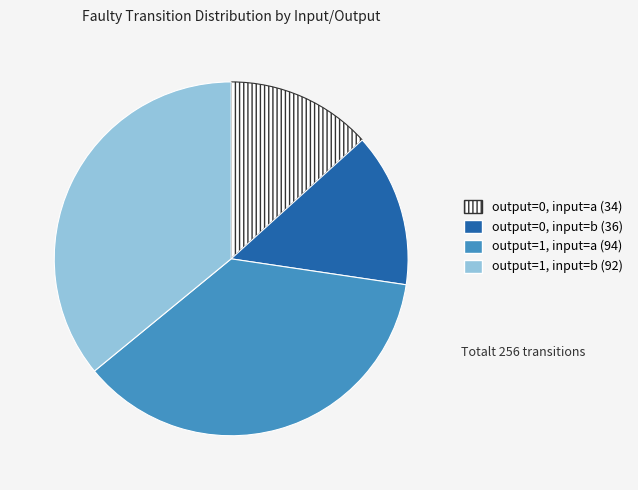

Rank the categories by value from lowest to highest.

output=0, input=a, output=0, input=b, output=1, input=b, output=1, input=a